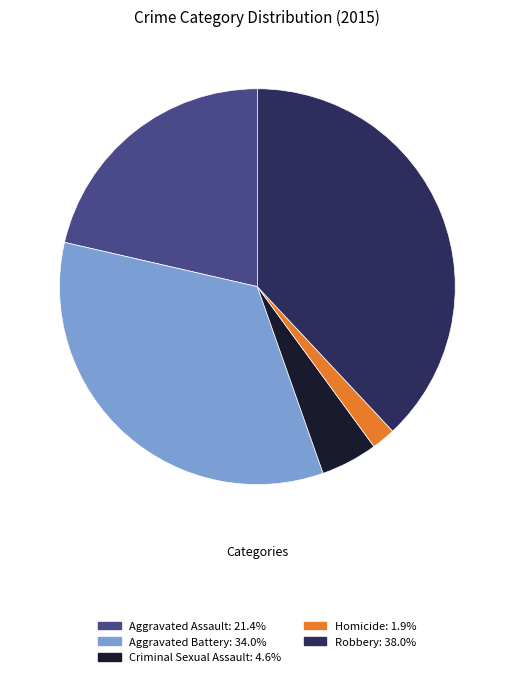

Combined, do Robbery and Aggravated Assault account for over 50%?

Yes